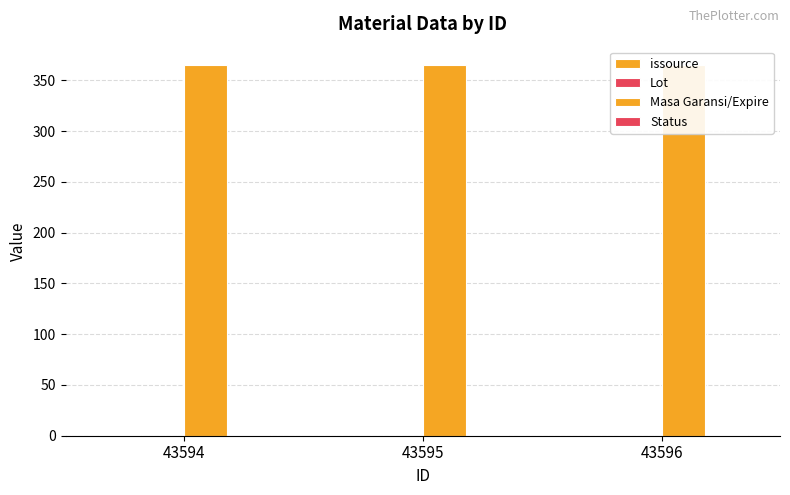

At which label is Status closest to 1?

43594